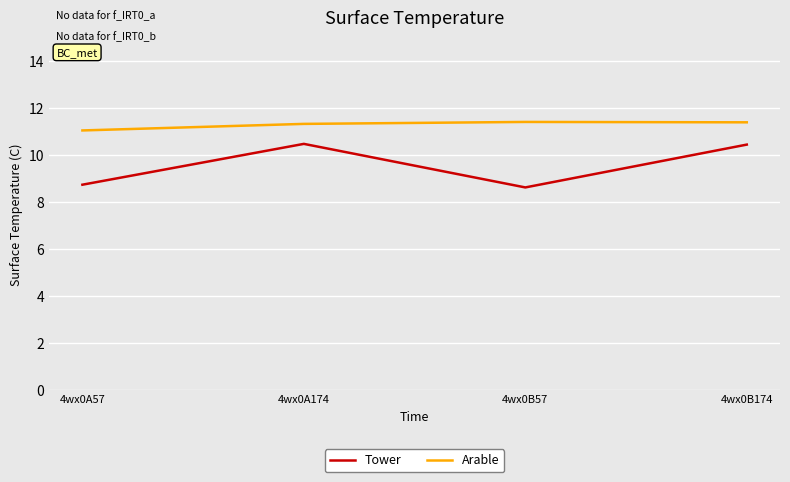

List the series in order of their peak value, highest first.

Arable, Tower